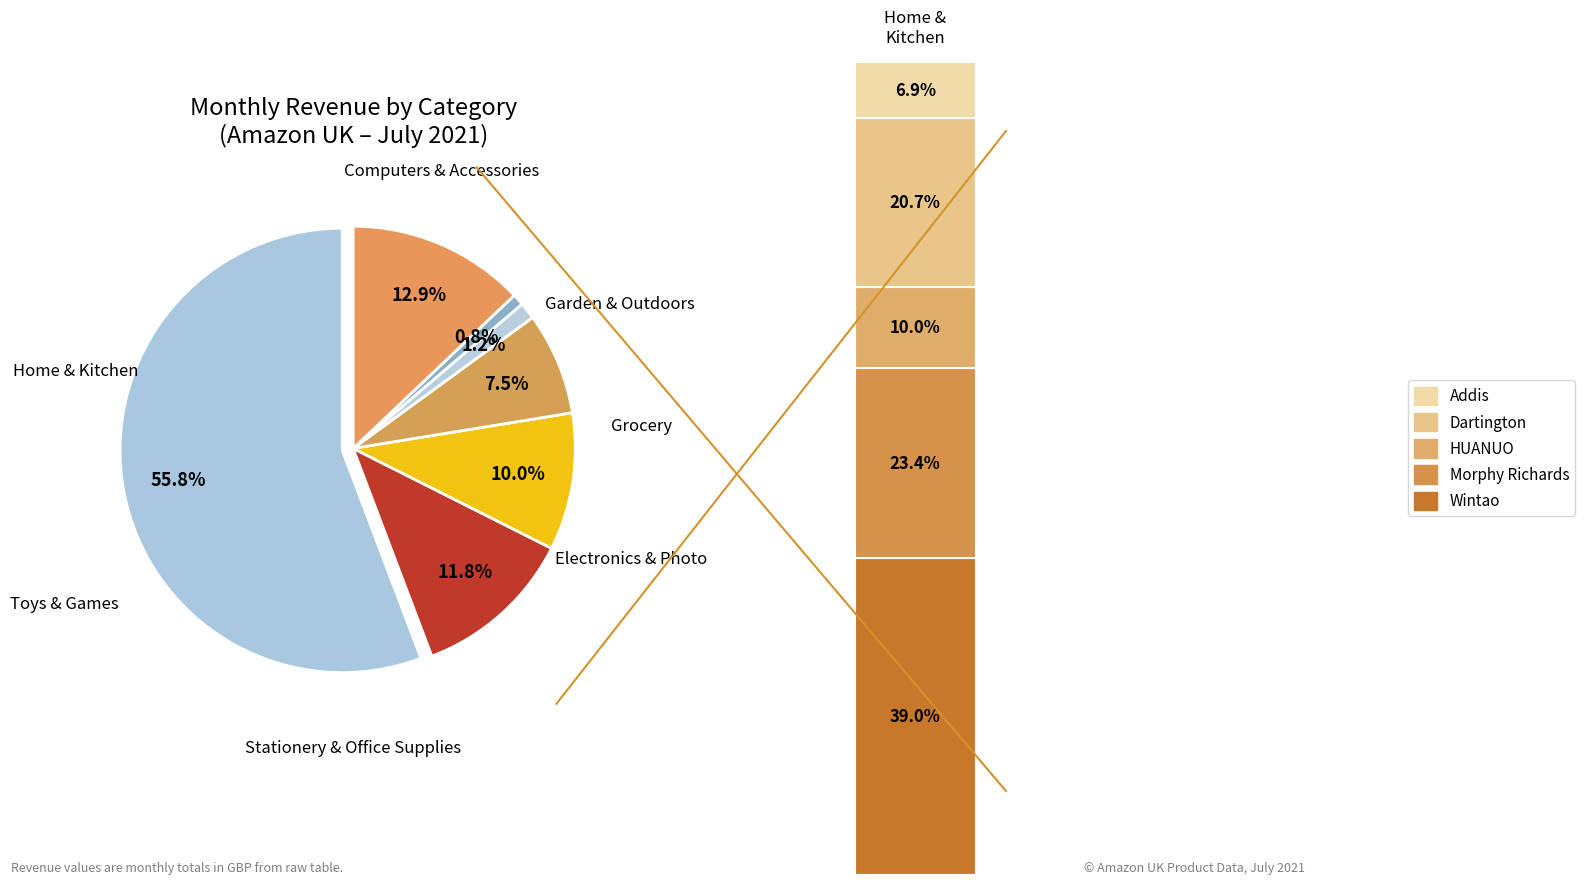

Which slice is the smallest?

Garden & Outdoors